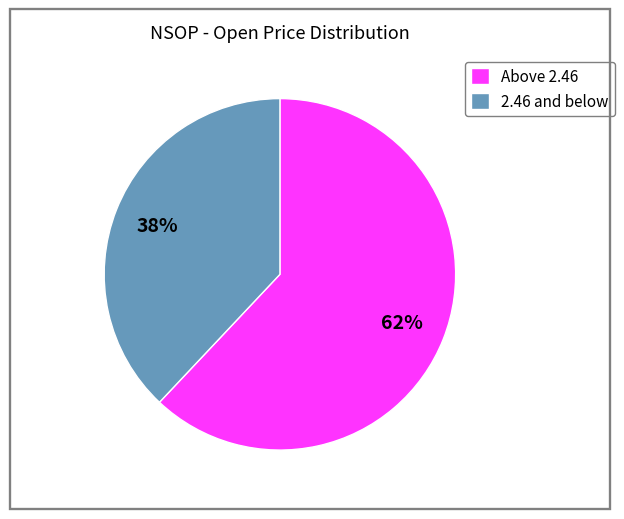

True or false: Above 2.46 accounts for 62% of the total.

True